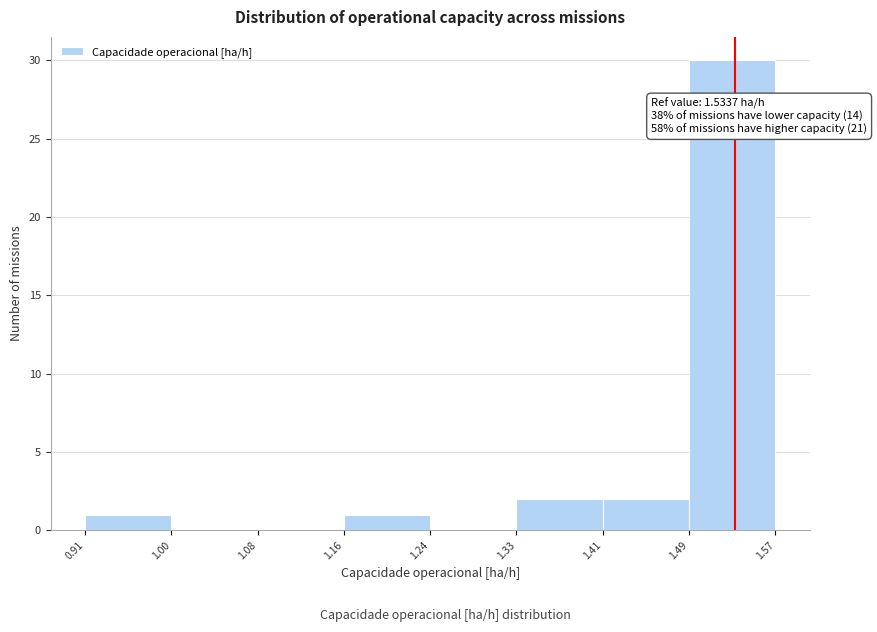

Which range on the x-axis has the tallest bar?

1.49 to 1.57